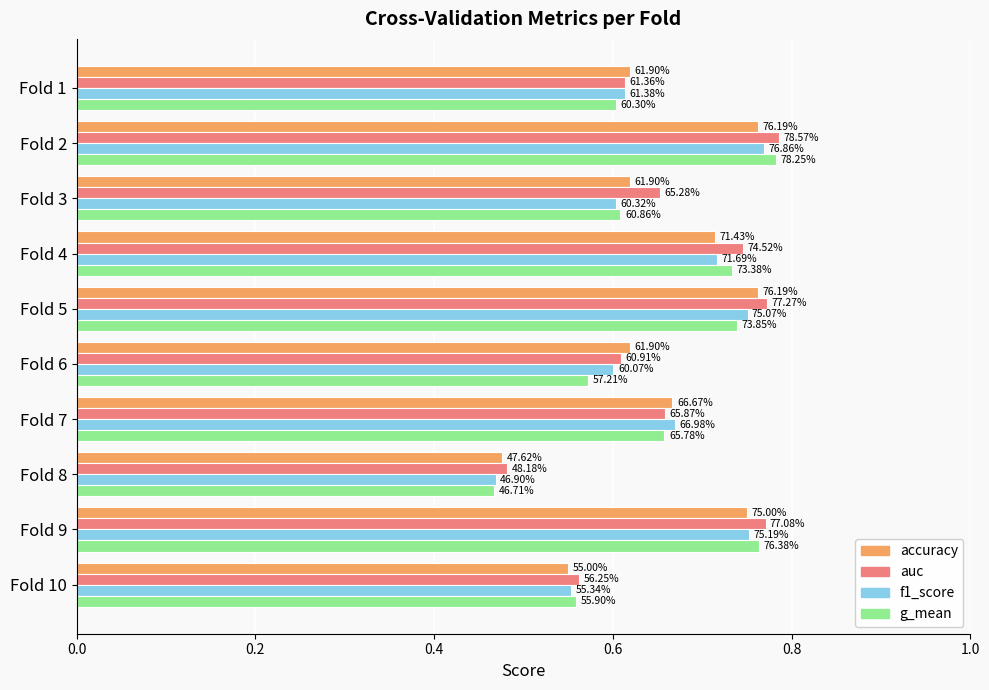

How many bars are there in total?

40